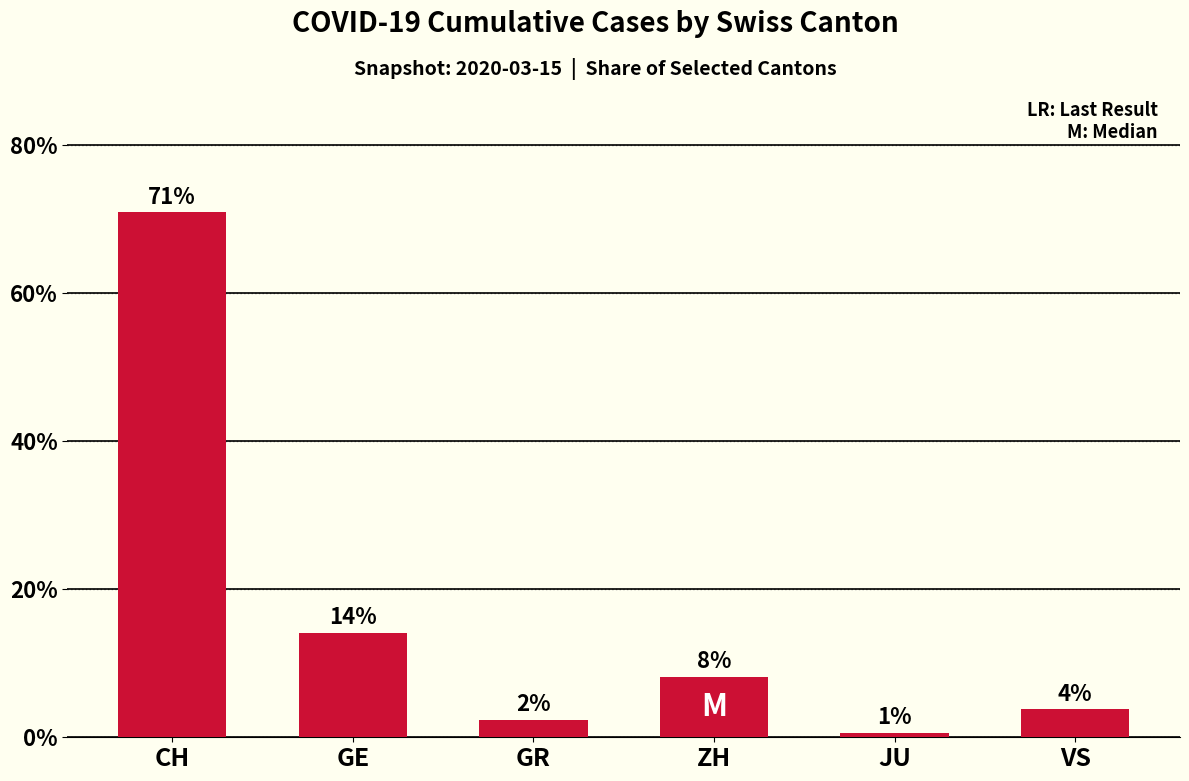

The chart shows a value of 14.1 at GE. True or false?

True